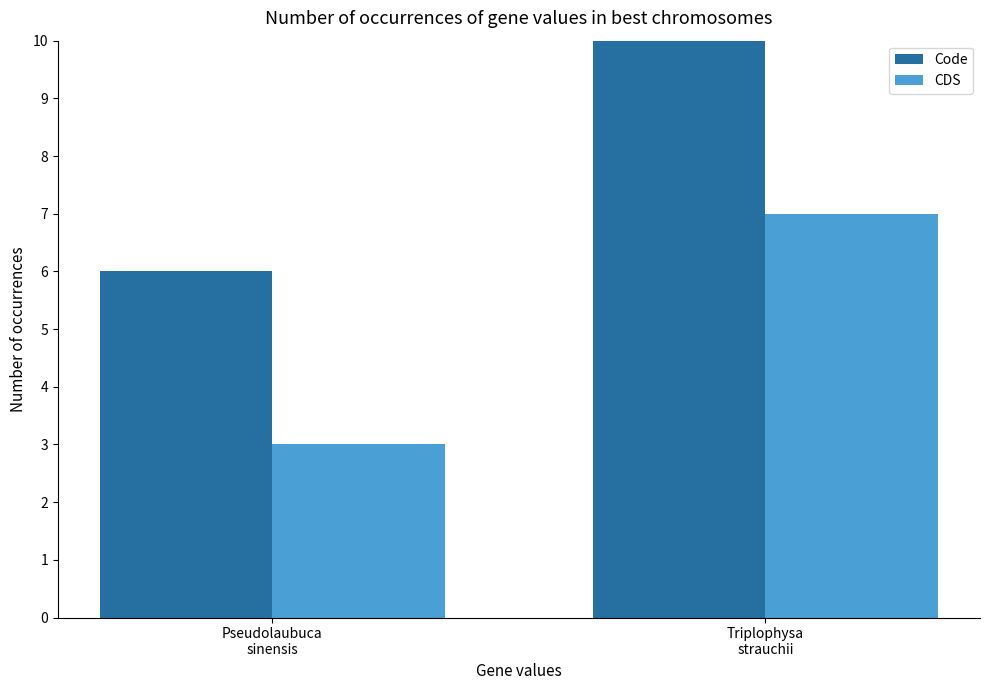

What is the lowest value of the Code series?

6